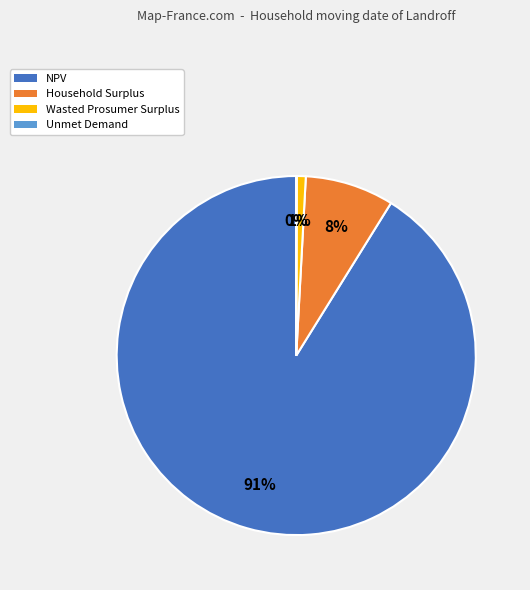

True or false: Wasted Prosumer Surplus accounts for 1% of the total.

True